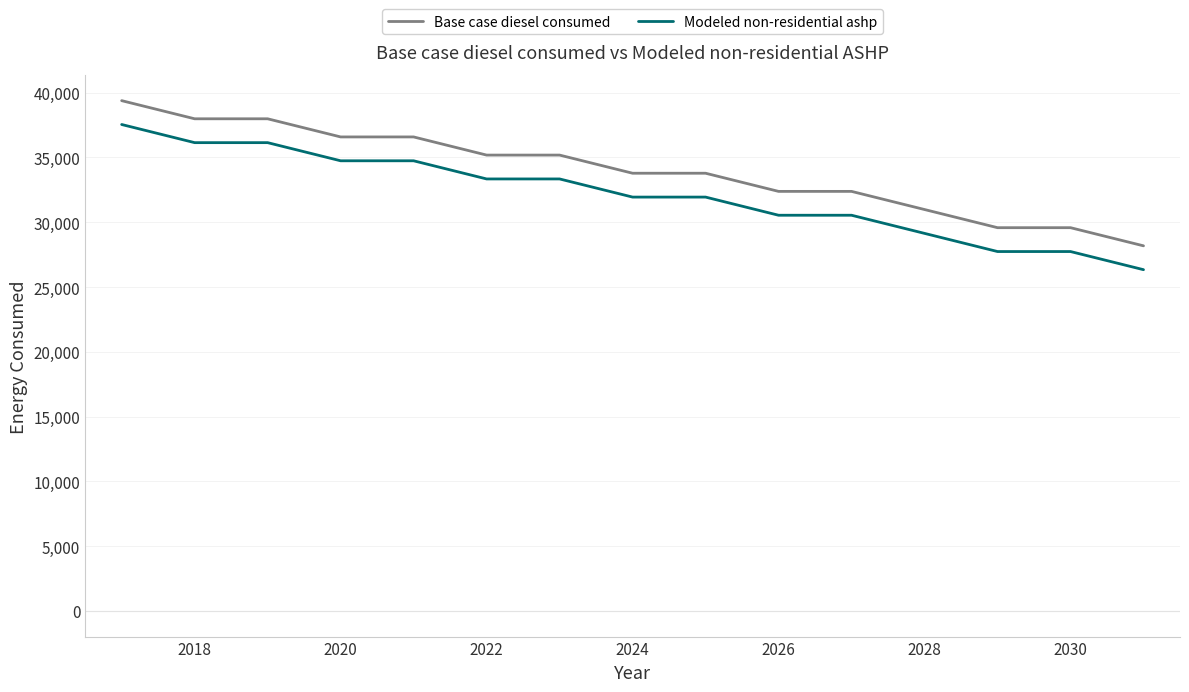

Which series has the largest total across all categories?

Base case diesel consumed